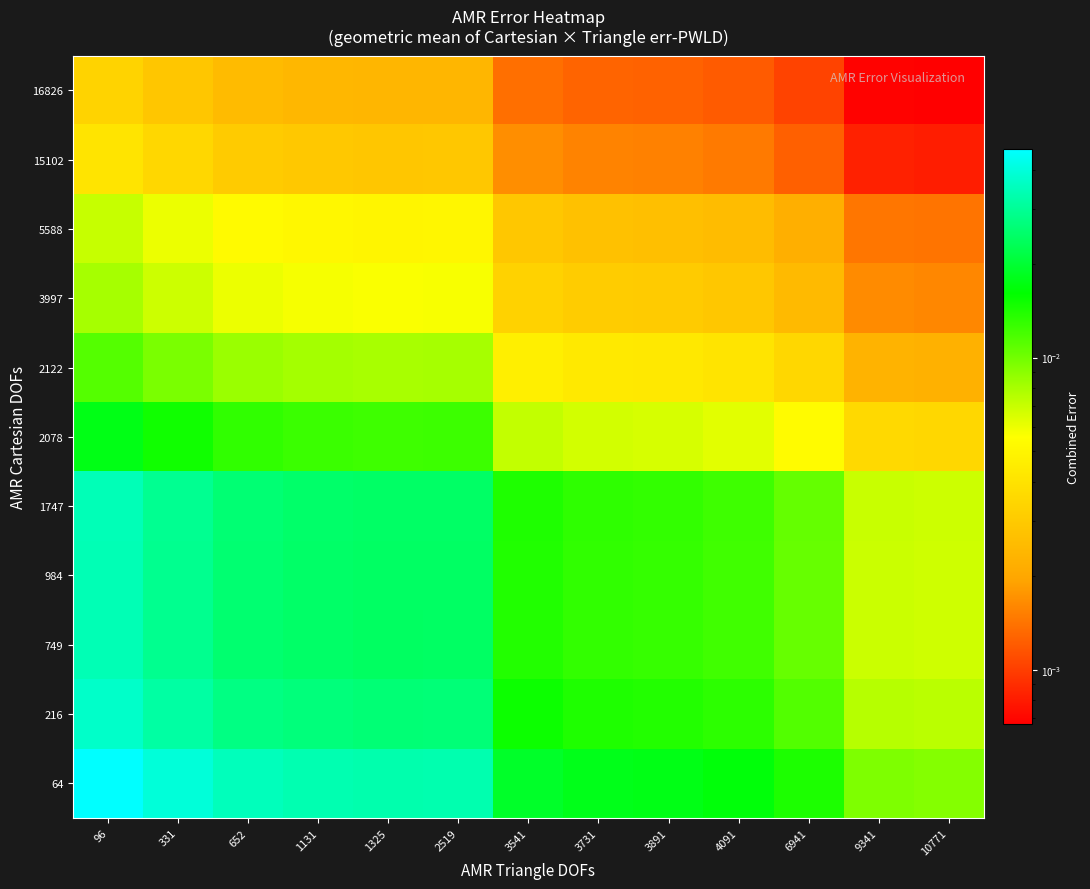

List the series in order of their peak value, lowest first.

16826, 15102, 5588, 3997, 2122, 2078, 749, 984, 1747, 216, 64